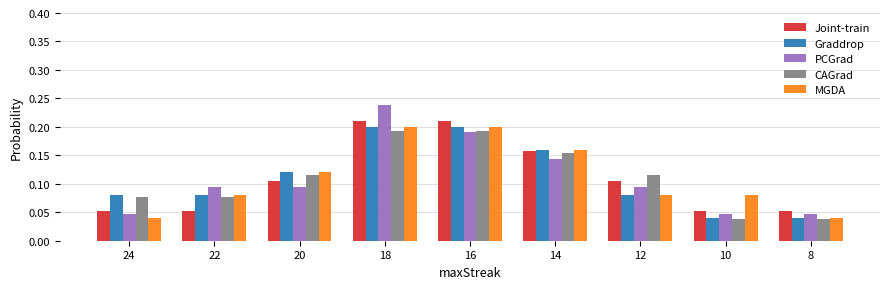

What is the total value across all series at 10?

0.3